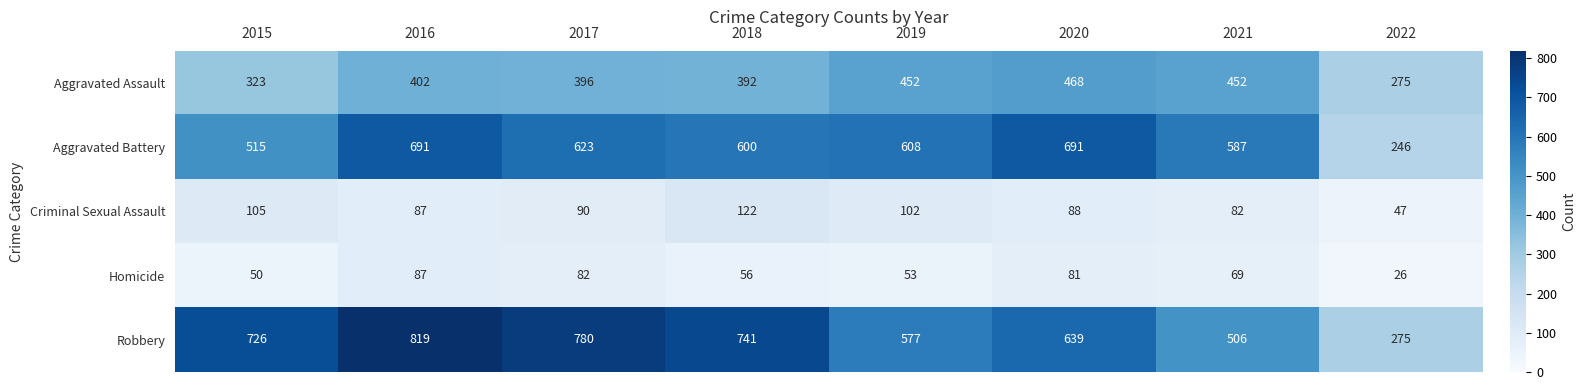

What is the greatest value displayed?

819